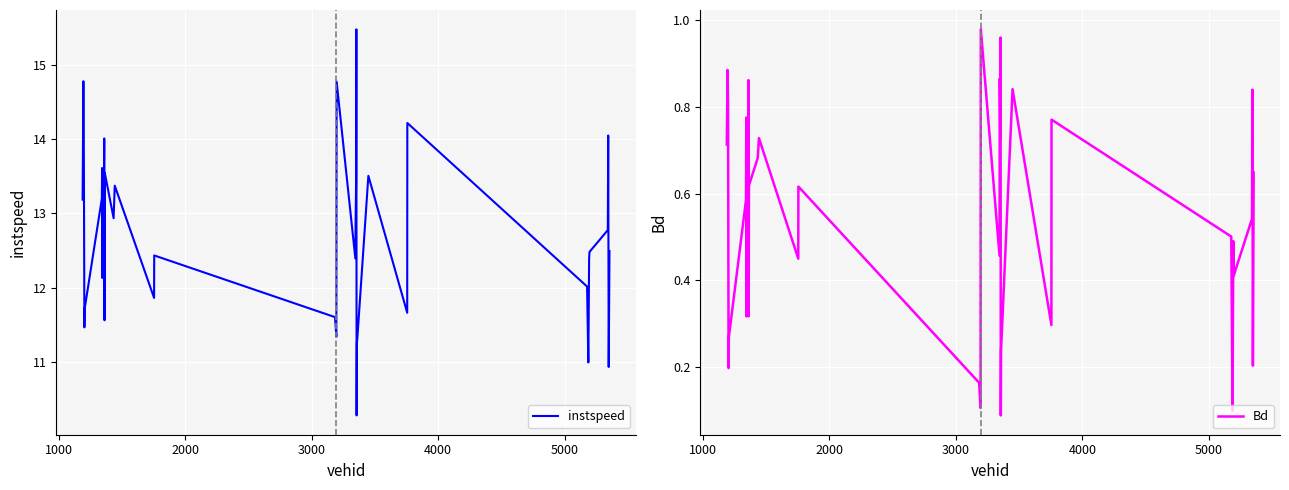

What is the highest value of the instspeed series?

15.5